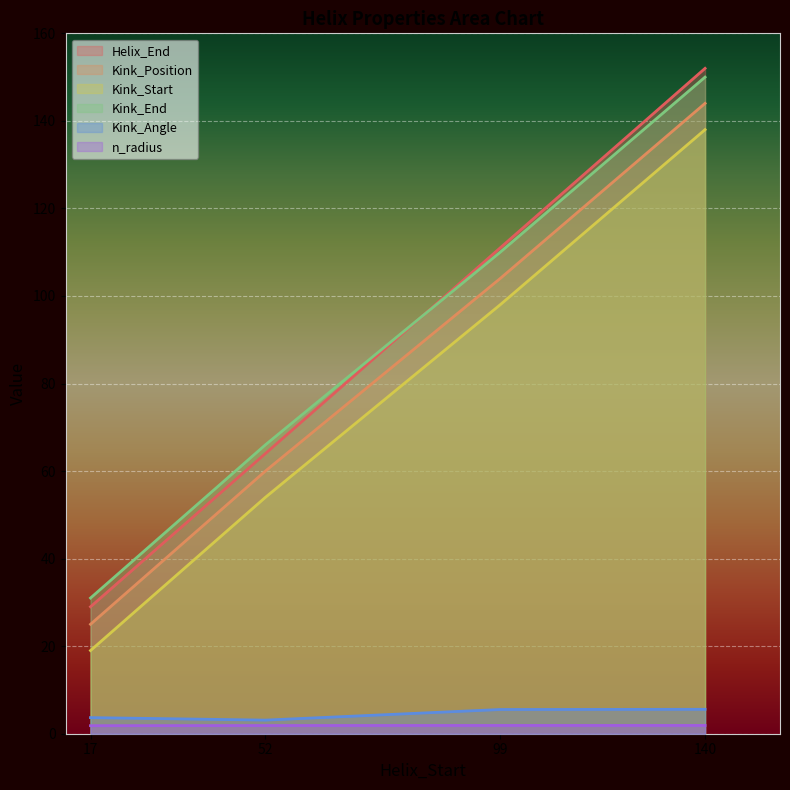

At which label does Kink_End reach its minimum?

17